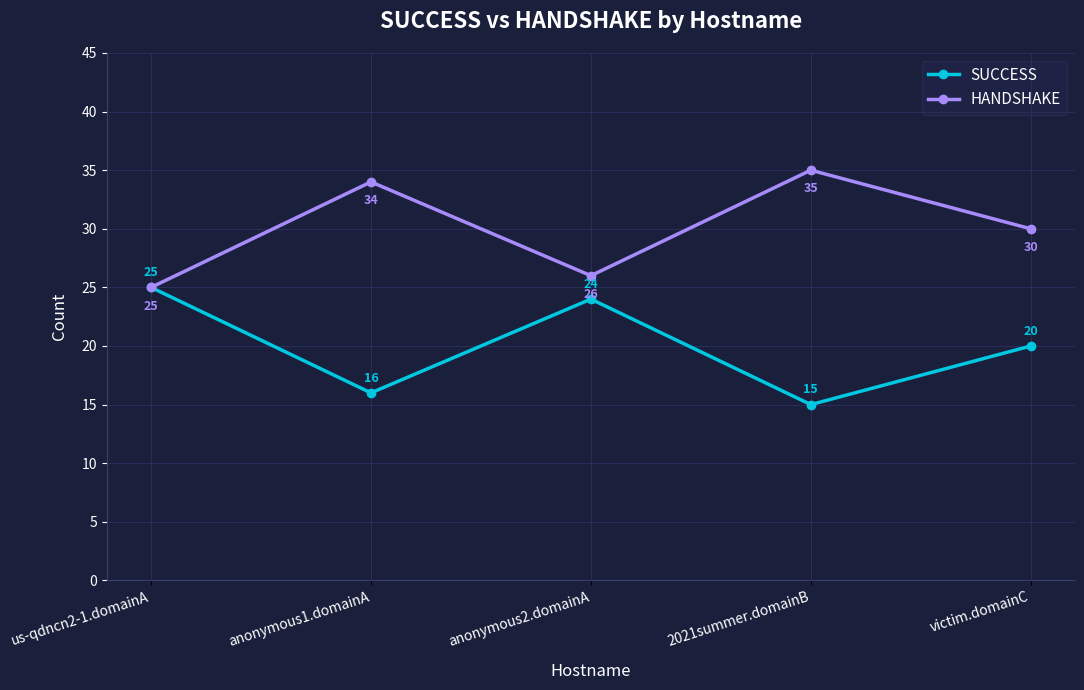

The HANDSHAKE series shows 47 at anonymous2.domainA. True or false?

False